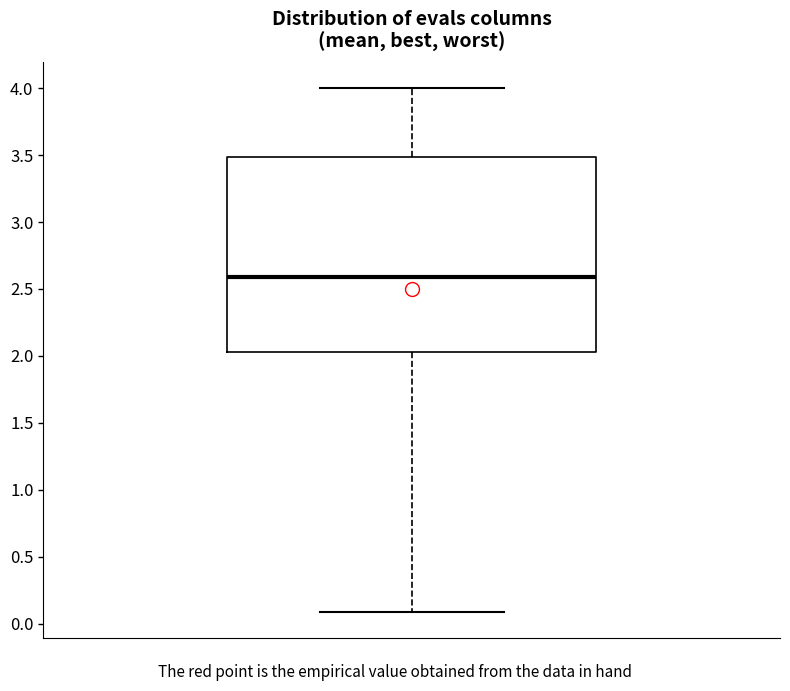

Where does the upper whisker of the box end on the y-axis? The values are not printed on the chart, so give them approximately, as read against the axis.

4.00